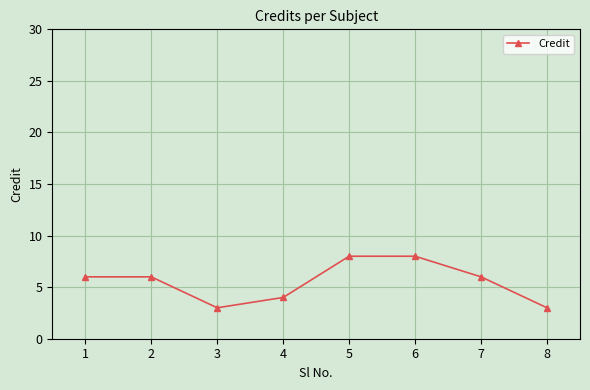

What is the smallest value displayed?

3